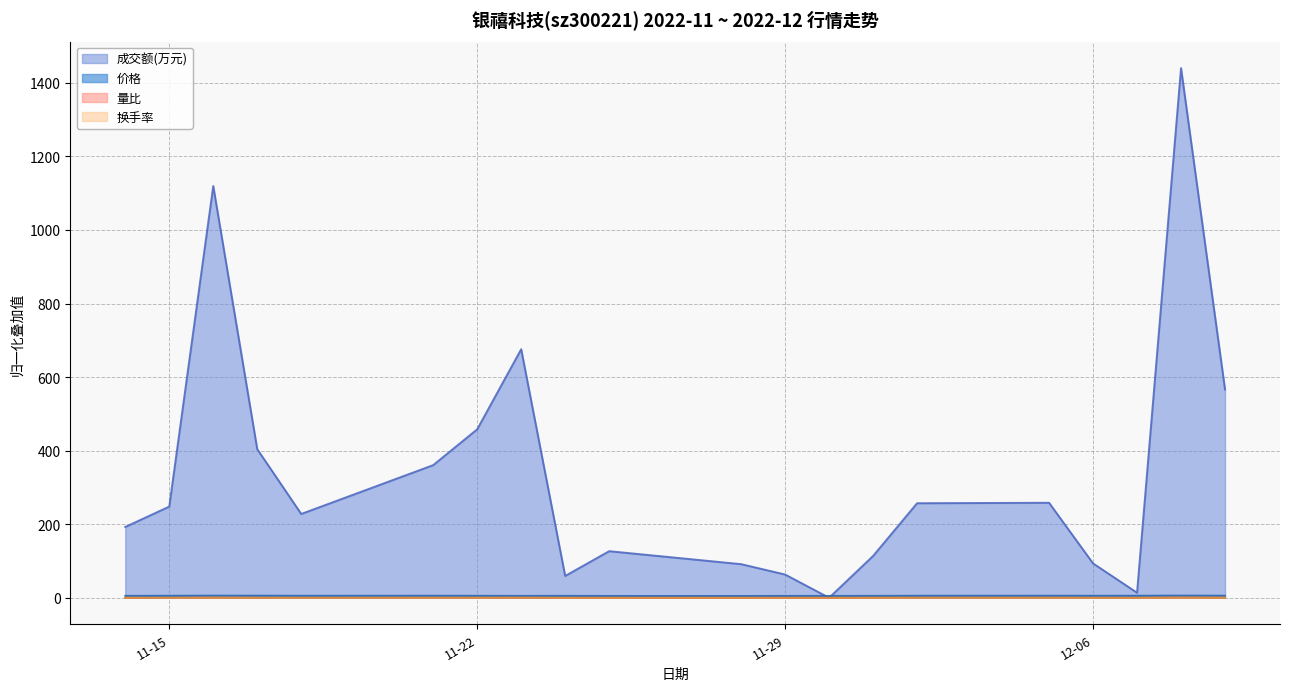

True or false: 量比 has more than 0 points higher than both neighbors.

True